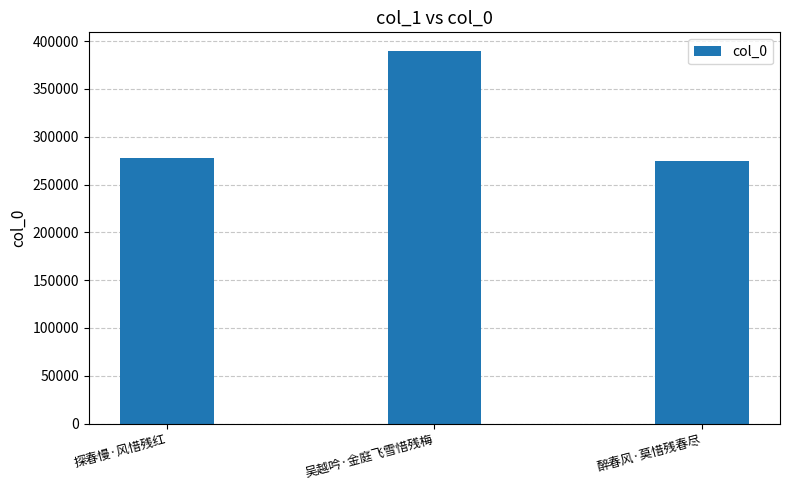

At which label is the value closest to 332115?

探春慢·风惜残红